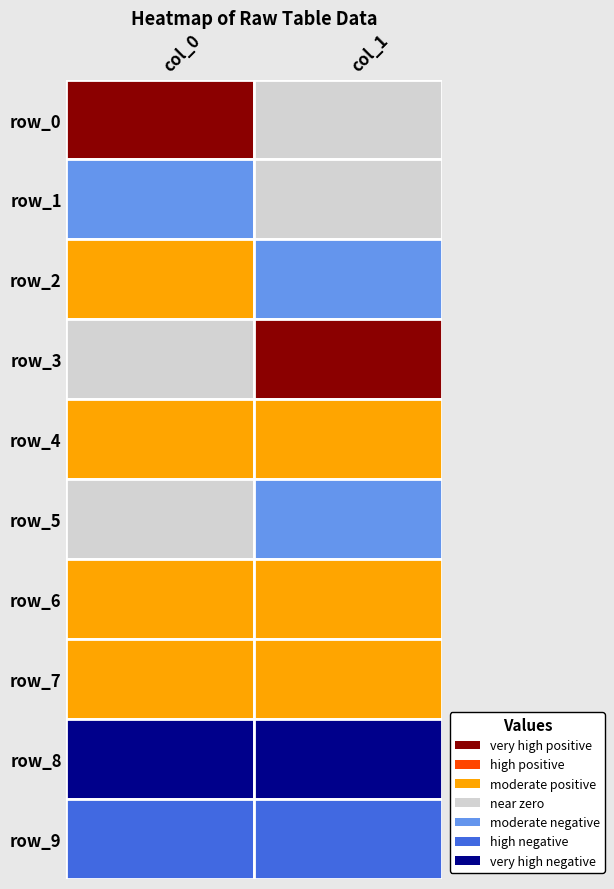

Reading left to right, list all the values displayed in this chart.

0: row_0=23.5	row_1=-7.2	row_2=7.9	row_3=-1.1	row_4=9.8	row_5=-0.0	row_6=9.7	row_7=5.2	row_8=-30.4	row_9=-17.5
1: row_0=0.4	row_1=1.0	row_2=-3.7	row_3=30.6	row_4=9.5	row_5=-7.8	row_6=10.0	row_7=5.1	row_8=-25.5	row_9=-19.6